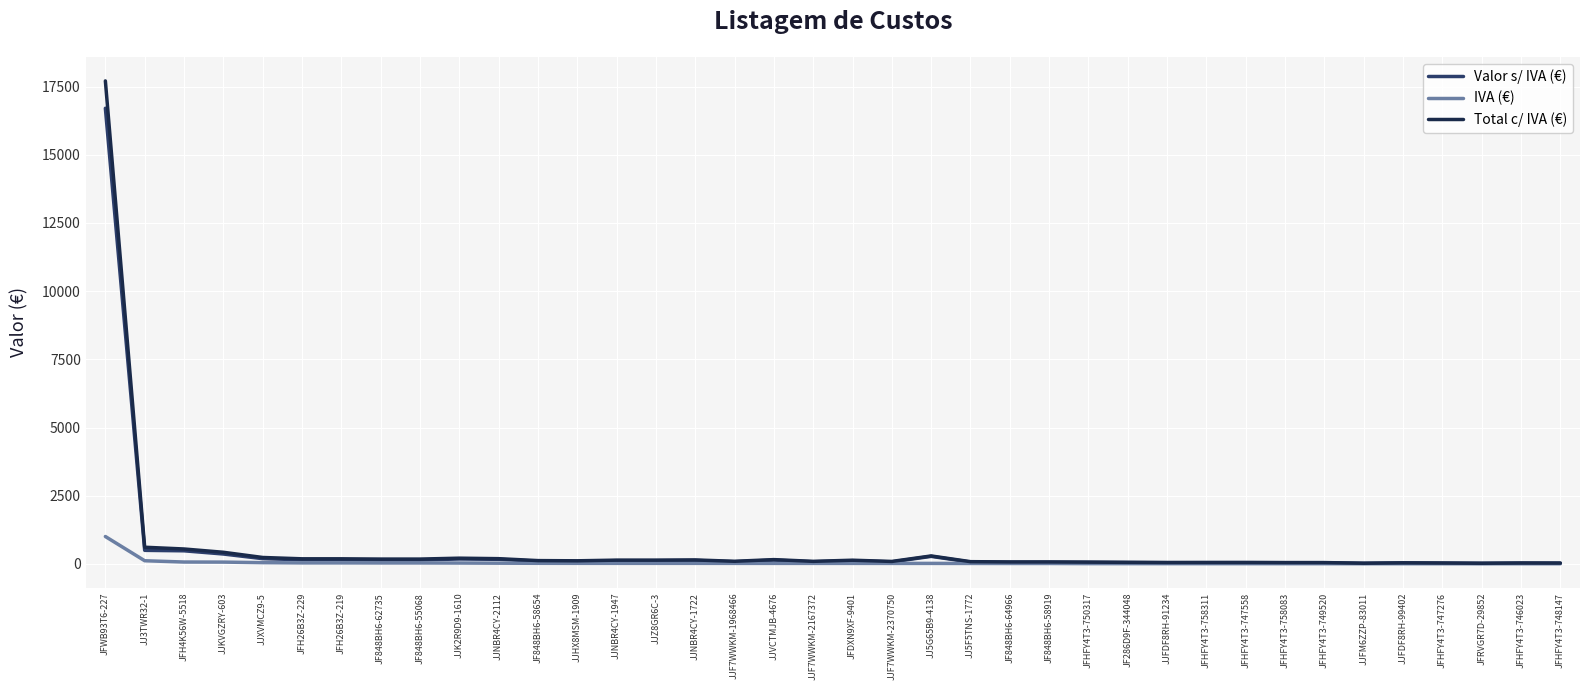

What are all the series names shown in the legend?

Valor s/ IVA (€), IVA (€), Total c/ IVA (€)